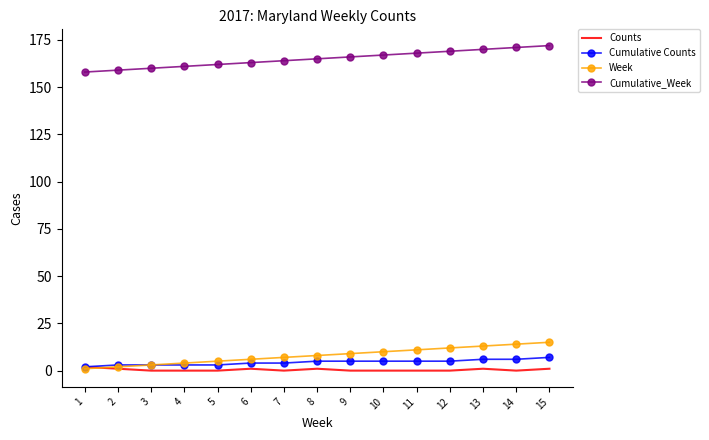

True or false: Week and Cumulative_Week intersect in this chart.

False